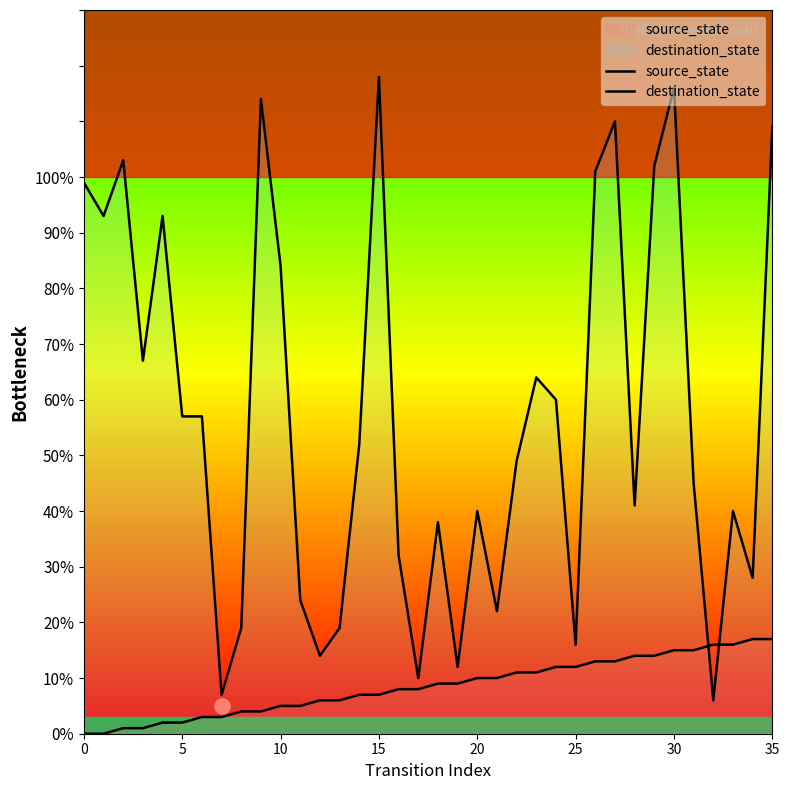

Which series contains the highest Y value?

destination_state